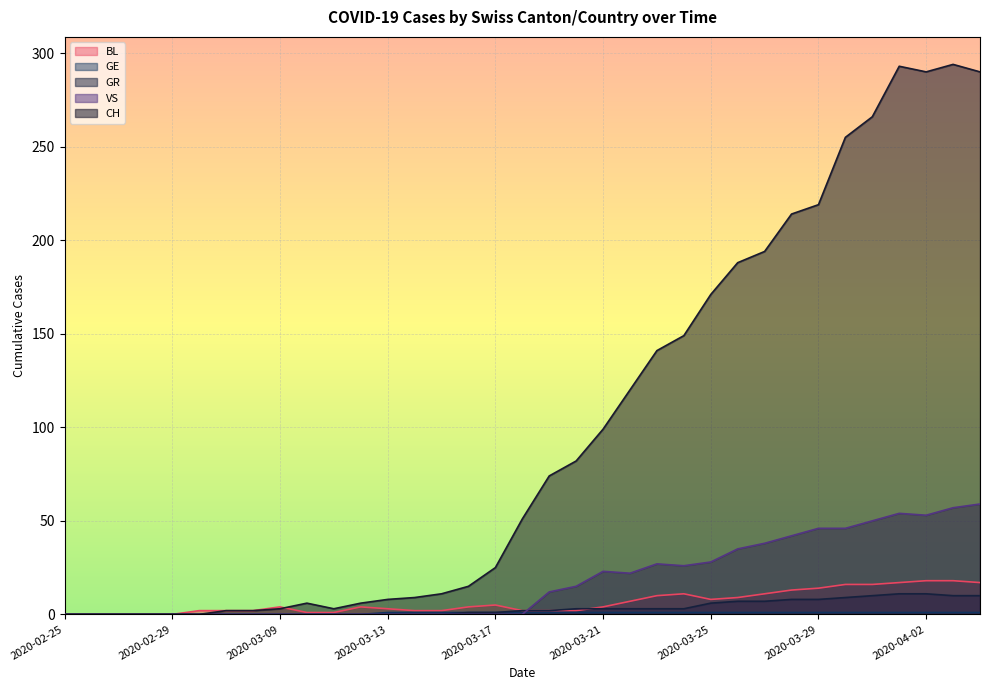

What position from the left is 2020-03-12?

12